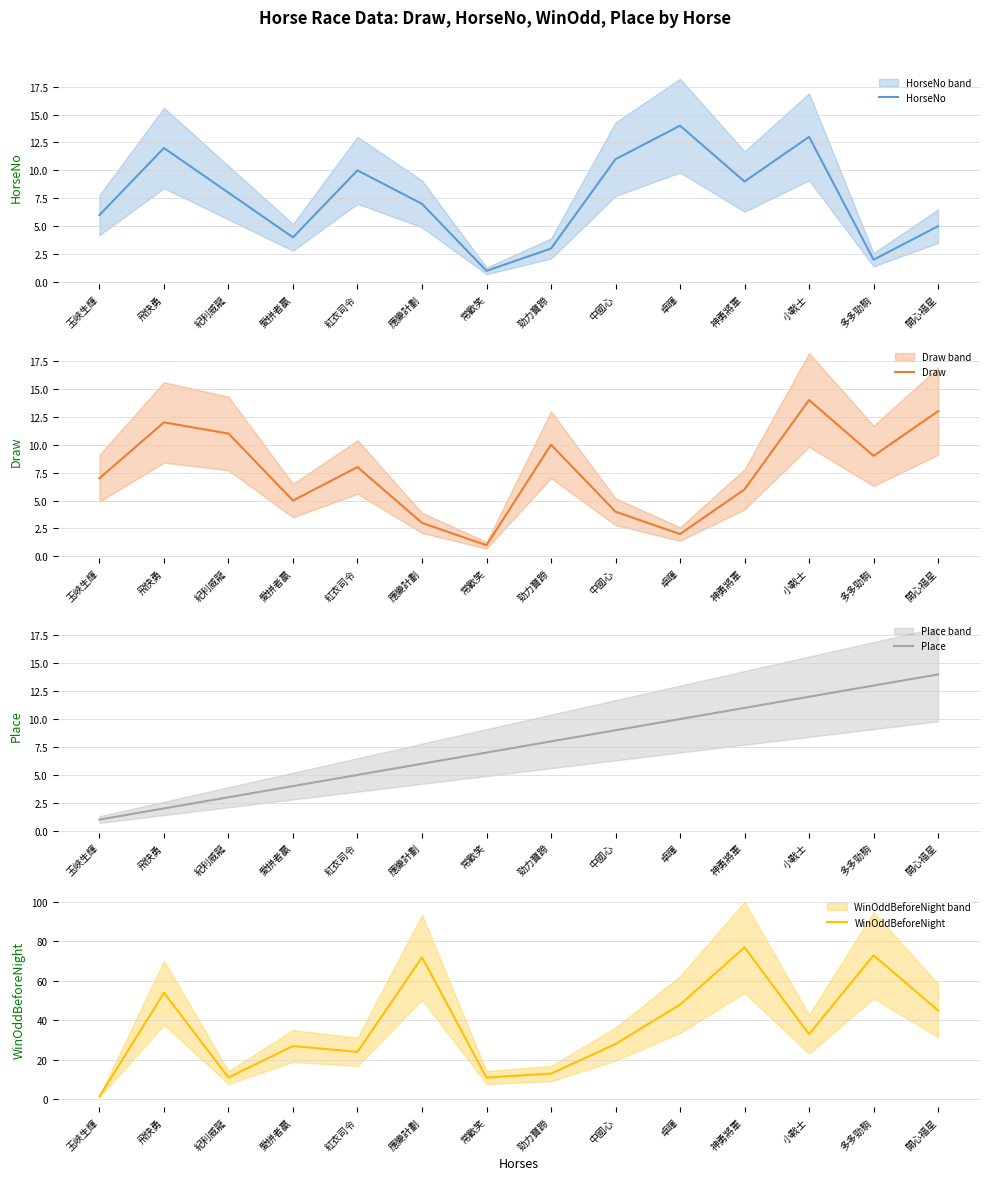

Does the chart display data point markers on the line(s)?

No